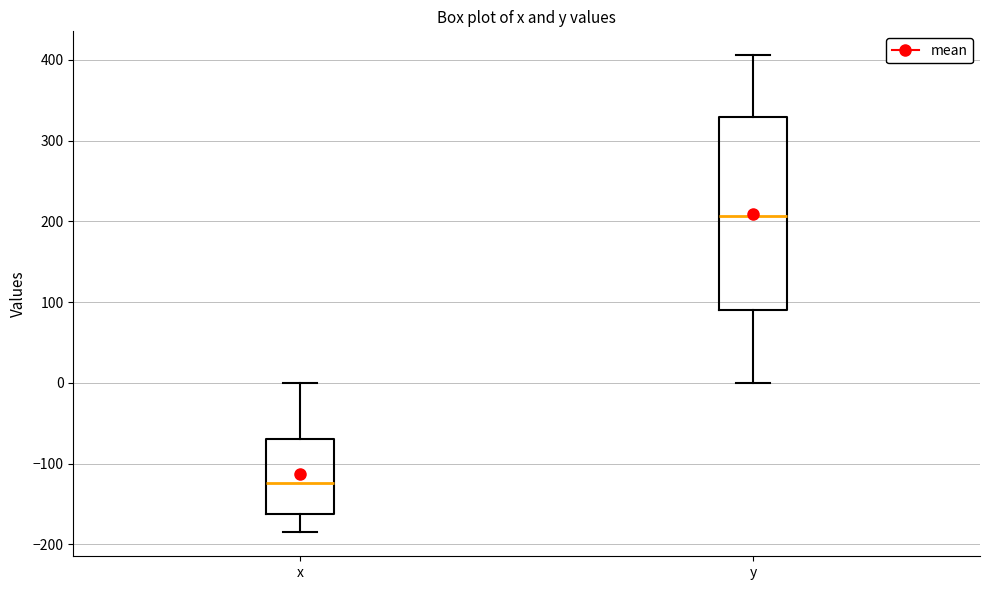

Comparing the boxes themselves (not the whiskers), which one is the tallest?

y